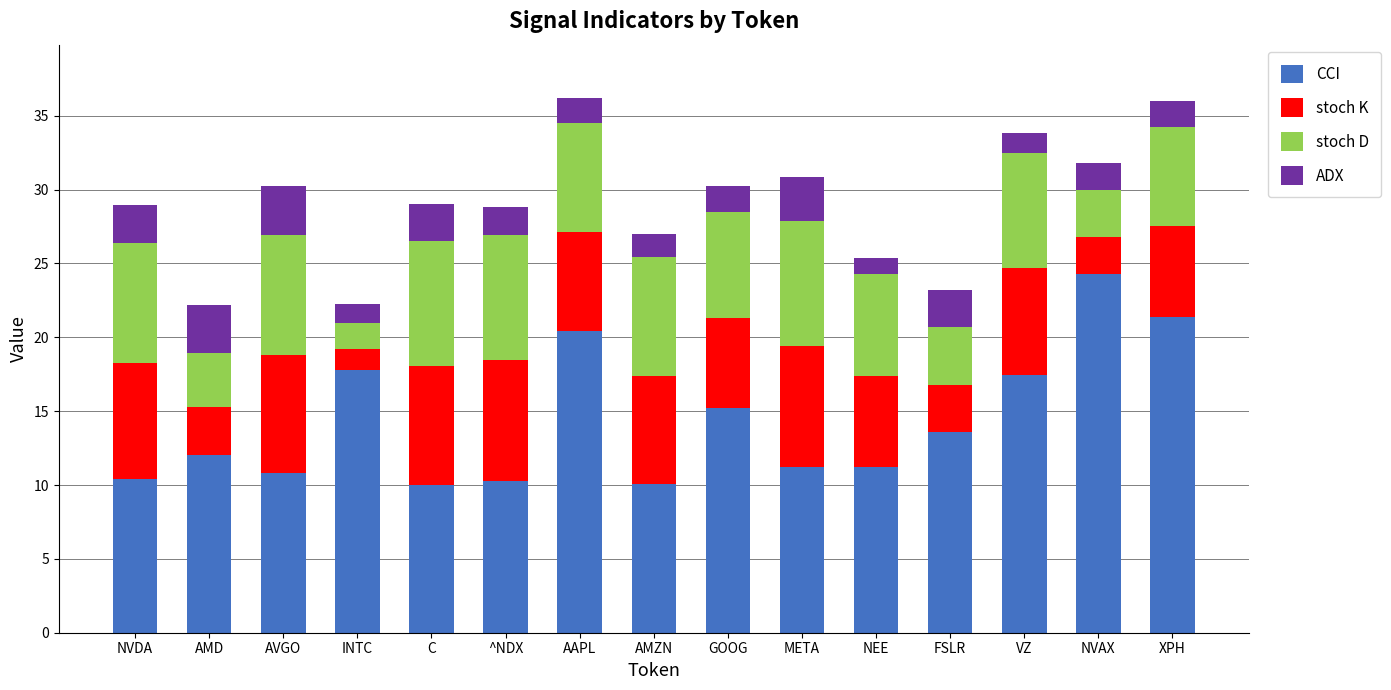

Does the chart contain any negative values?

No